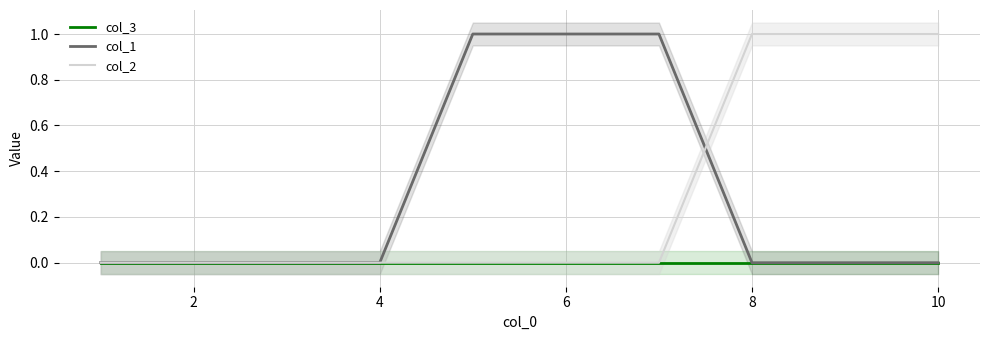

Reading left to right, list all the values displayed in this chart.

col_3: 0	0	0	0	0	0	0	0	0	0
col_1: 0	0	0	0	1	1	1	0	0	0
col_2: 0	0	0	0	0	0	0	1	1	1